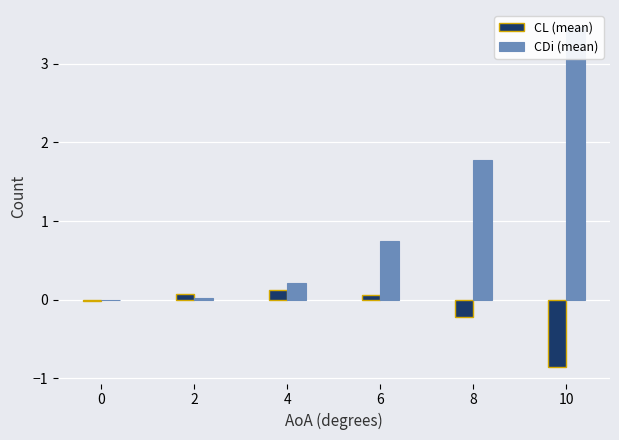

Is it true that CL (mean) equals -0.0 at 0?

True